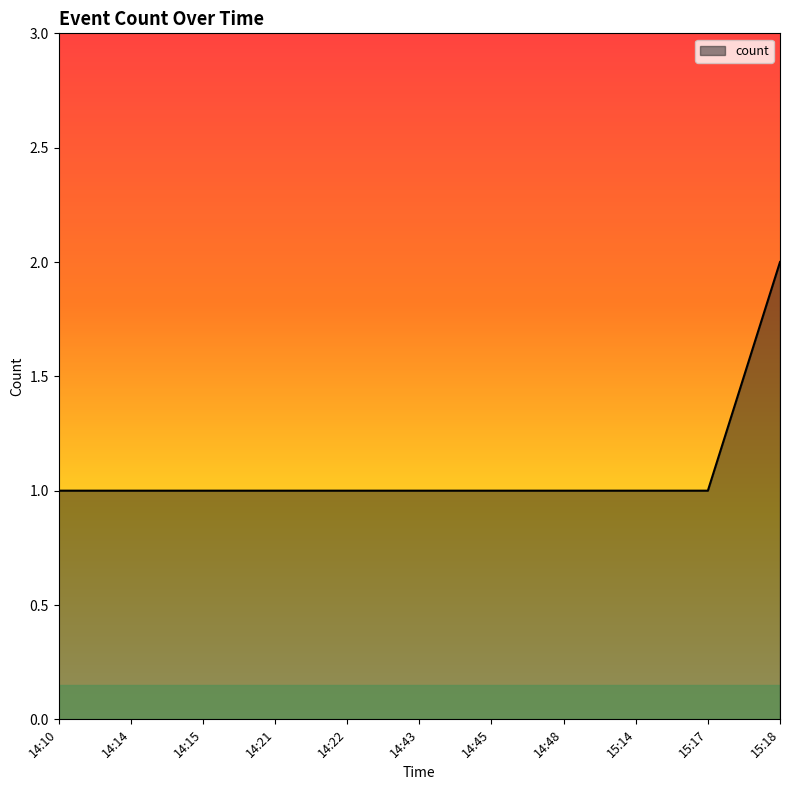

How many values are between 1 and 2?

11